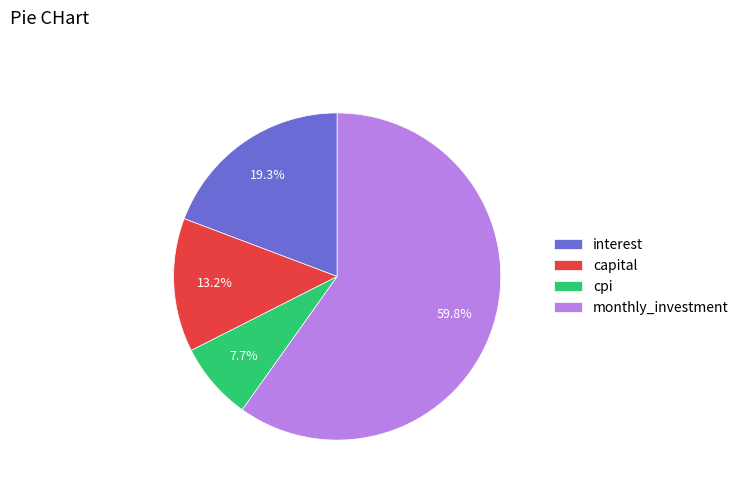

What is the total percentage of interest and capital?

32.5%